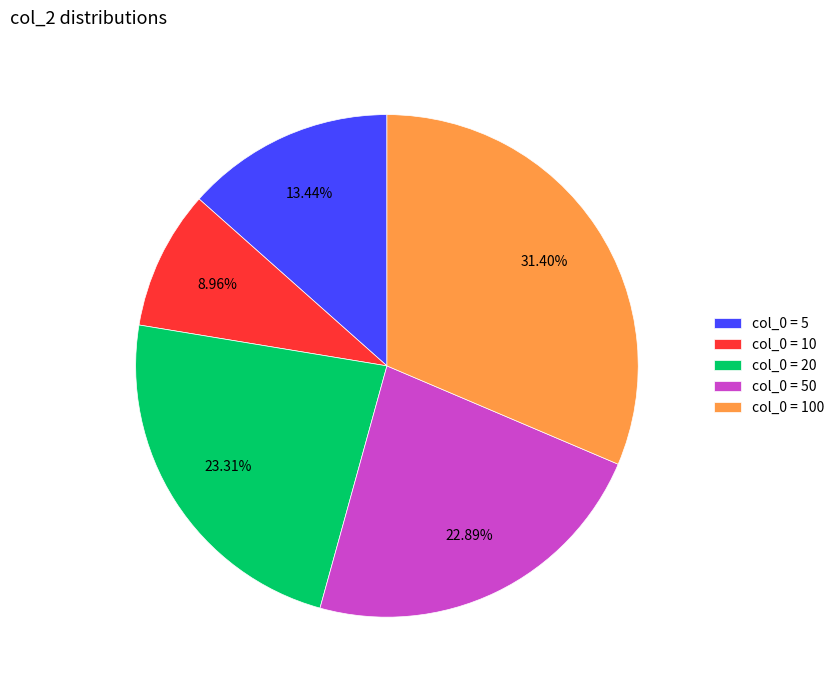

Which has a higher value, col_0 = 20 or col_0 = 5?

col_0 = 20